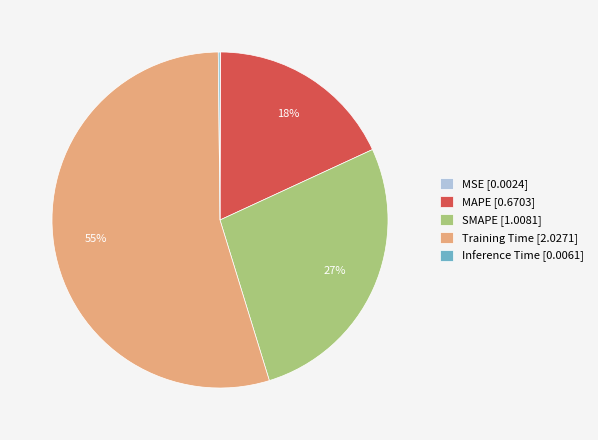

Is Training Time [2.0271] the majority of the pie?

Yes